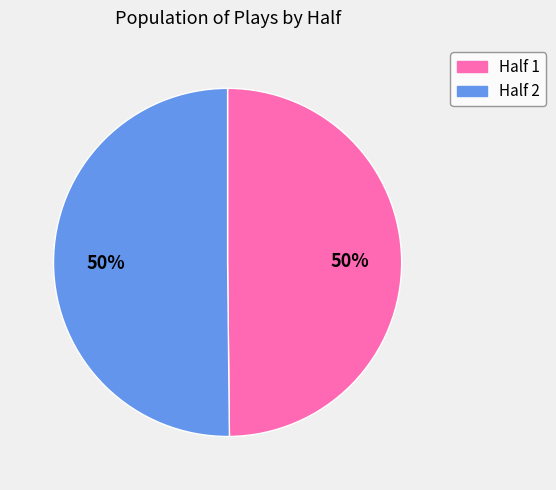

To the nearest percent, what is the average slice percentage?

50%